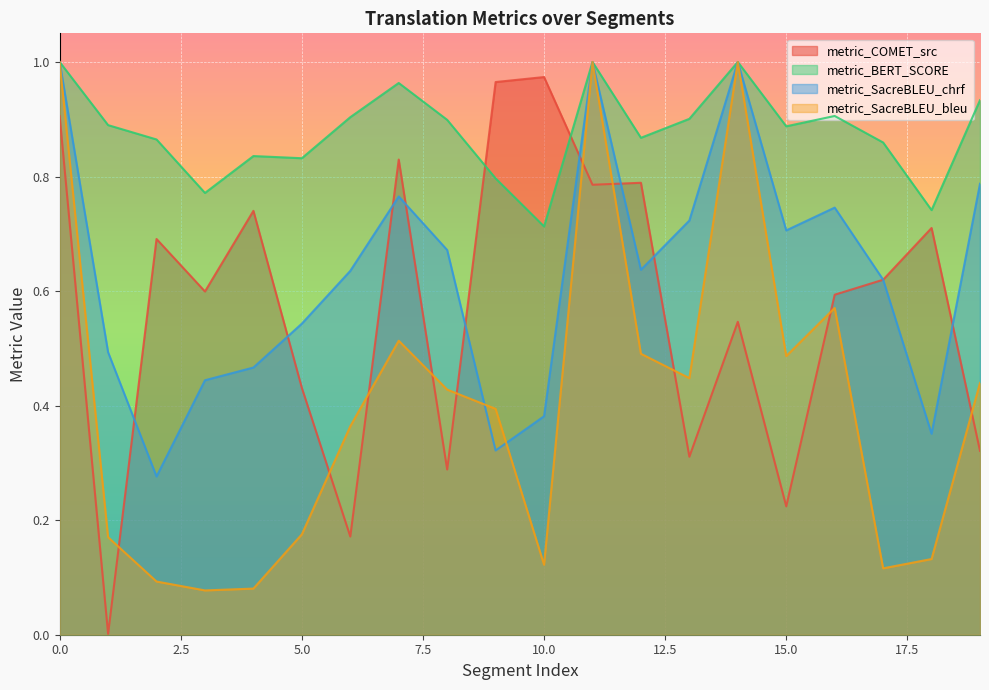

Is the value of metric_SacreBLEU_bleu at 17 greater than the value of metric_SacreBLEU_chrf at 15?

No